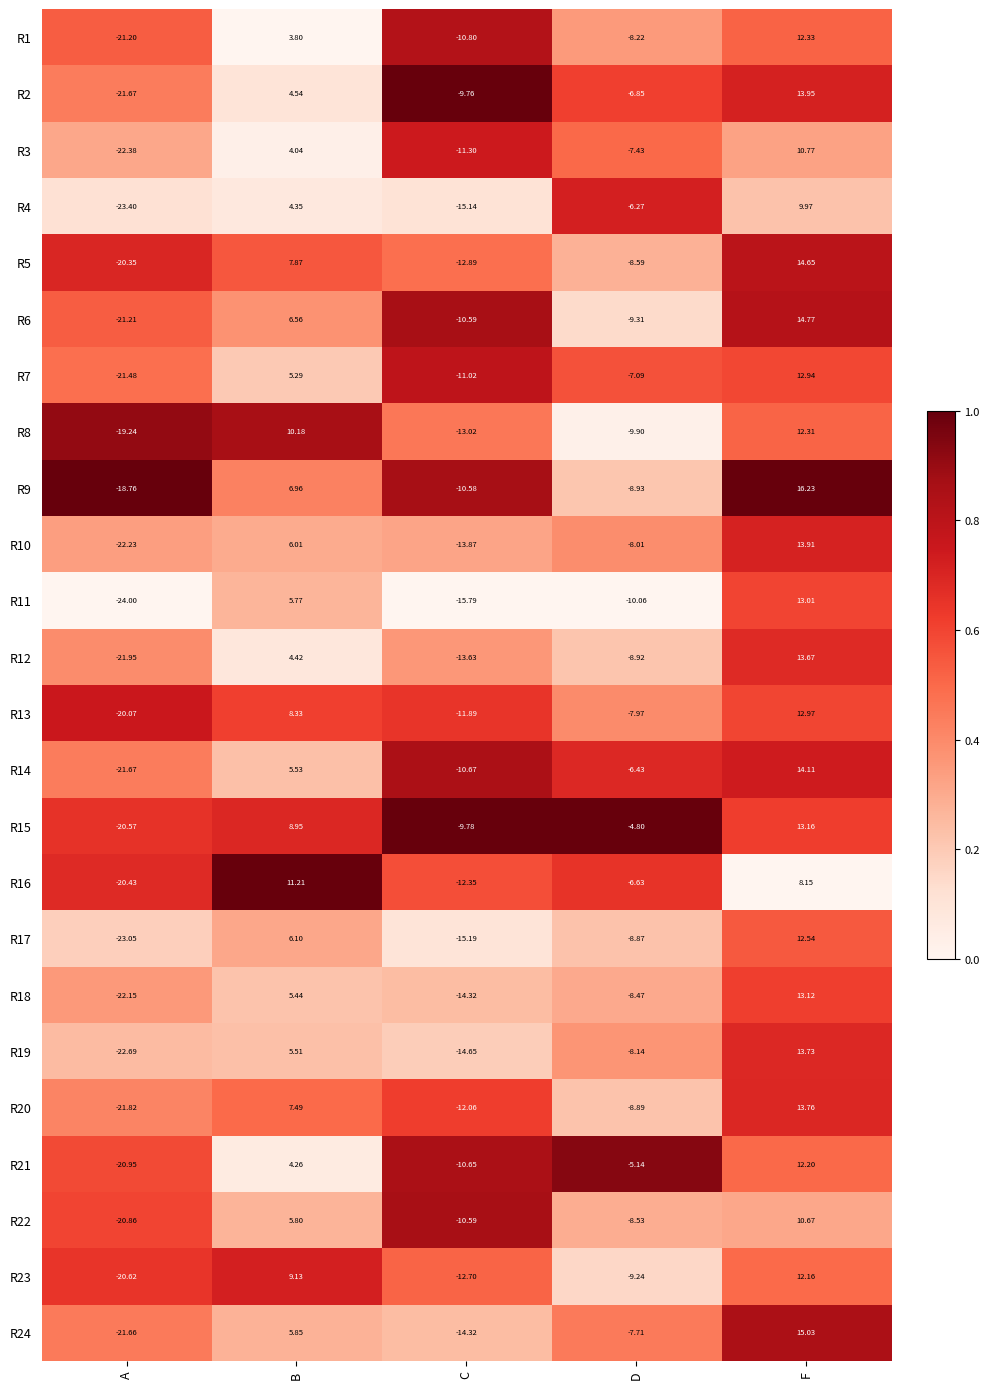

Which category has the lowest value across all series?

A